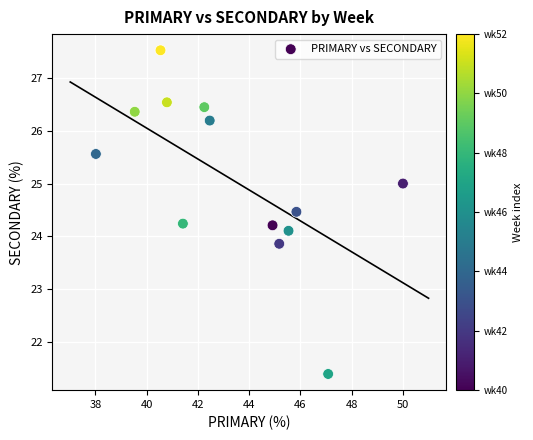

What is the range of Y values (max minus min)?

6.1